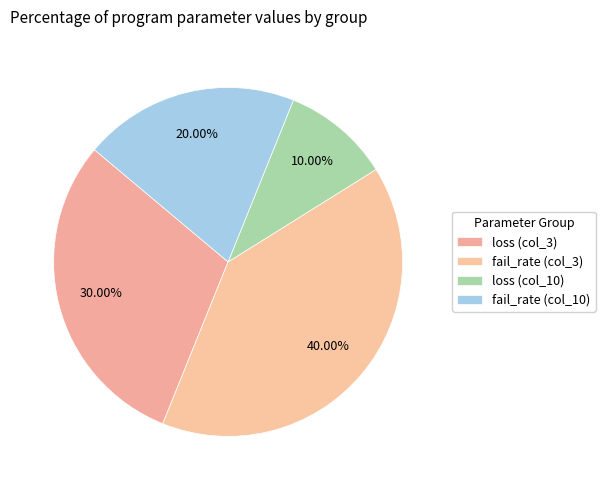

How many segments does this pie chart have?

4